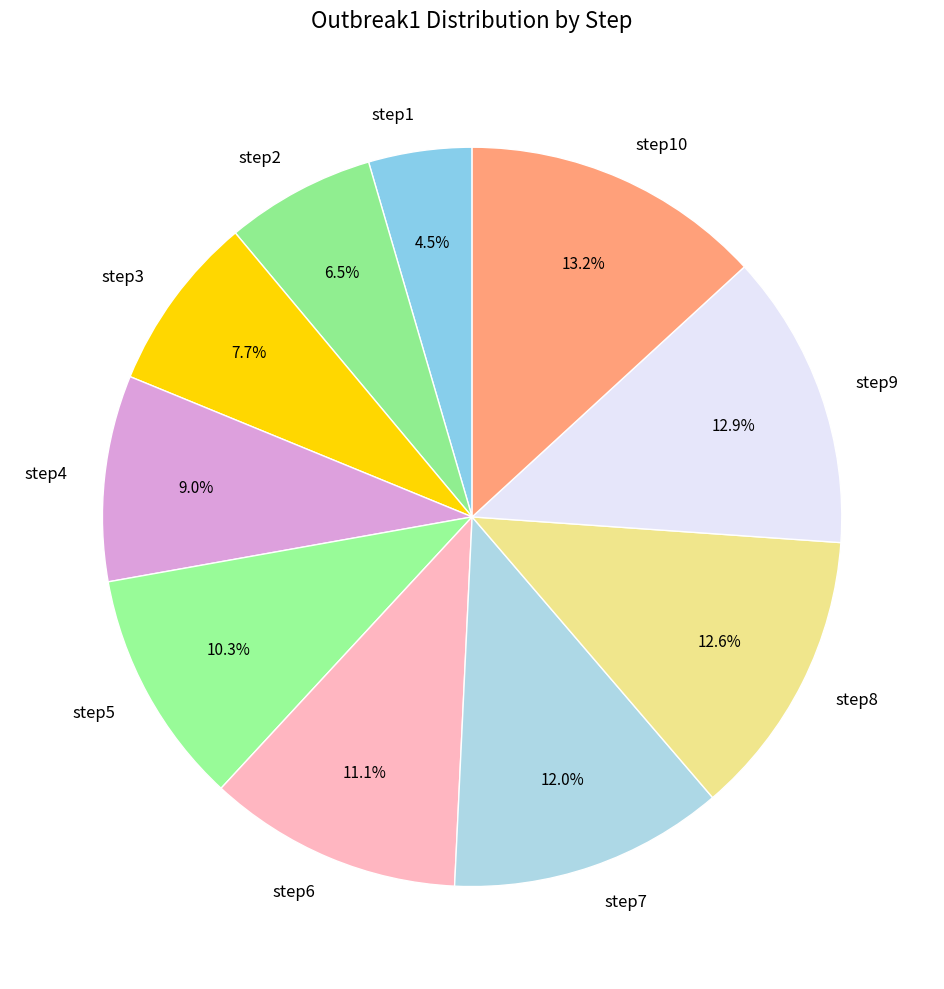

Approximately how many times larger is the value at step9 compared to step7?

1.1